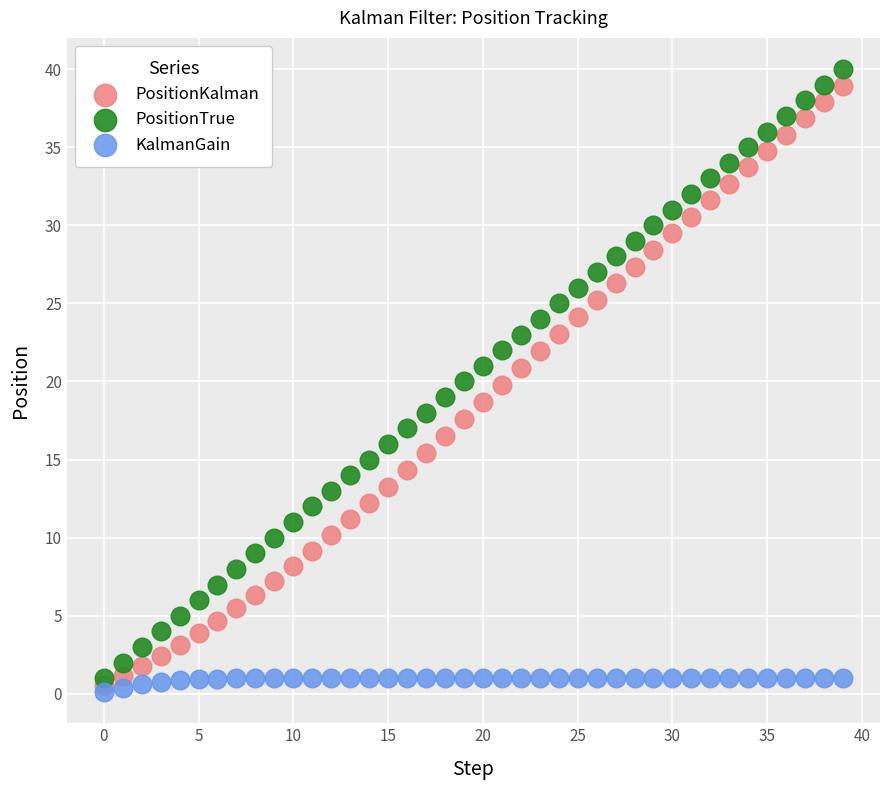

Which series has the largest Y range (max minus min)?

PositionTrue